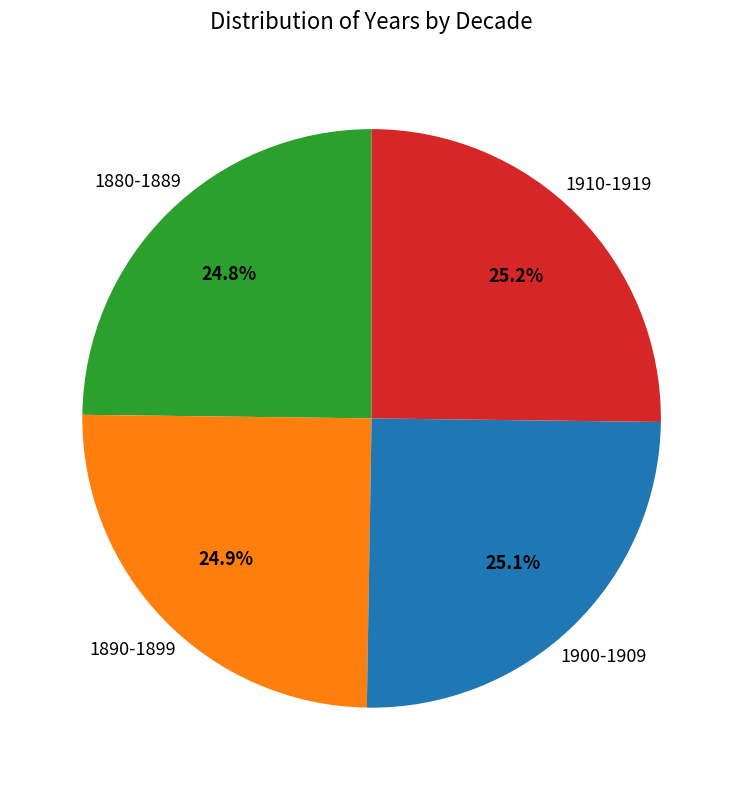

Does any single category account for the majority?

No